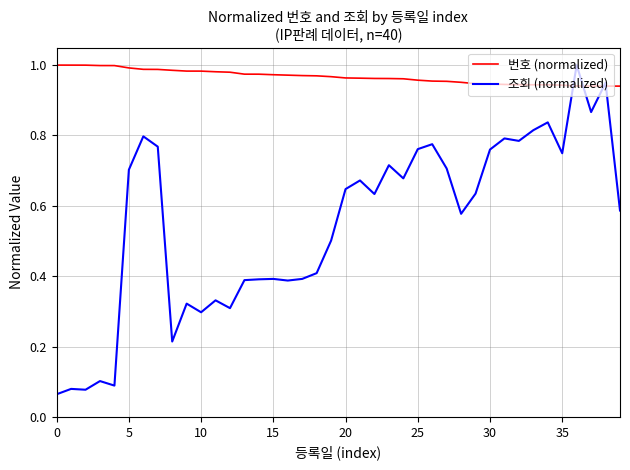

Does the chart have visible grid lines?

Yes